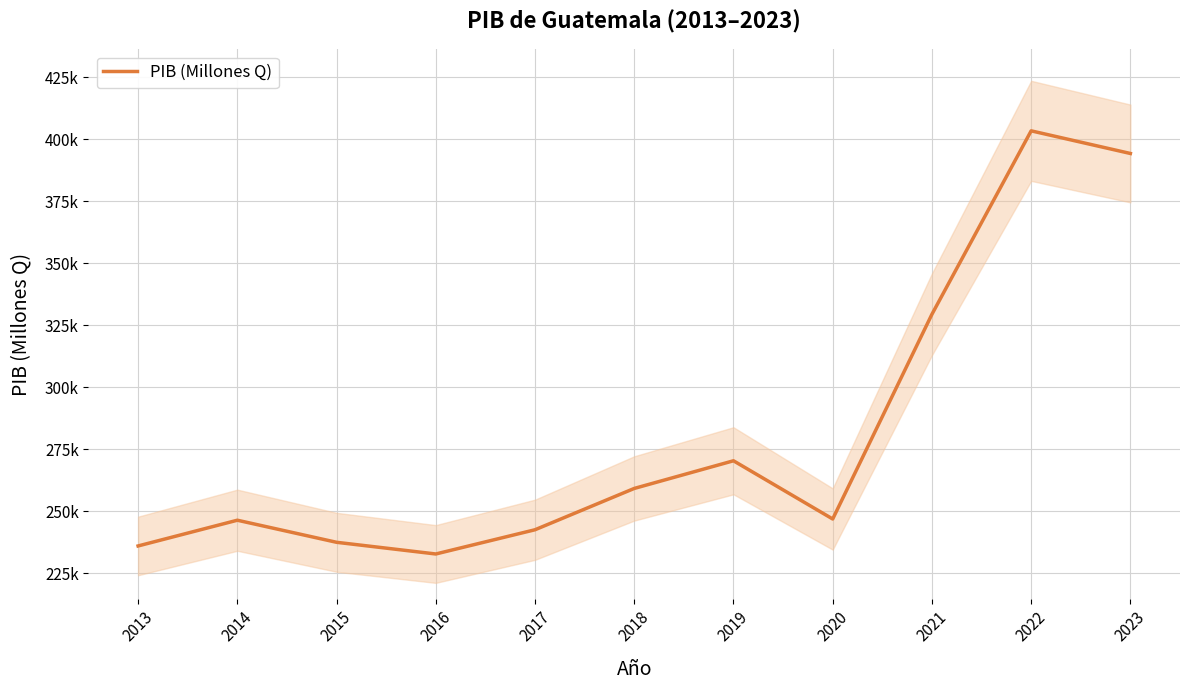

Where is the data nearest to the value 318061?

2021